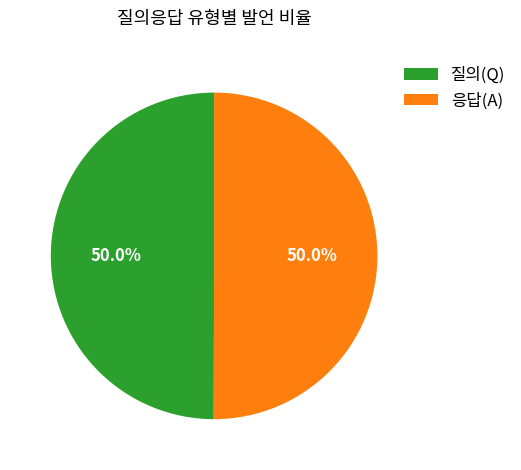

Approximately how many times larger is the value at 질의(Q) compared to 응답(A)?

1.0